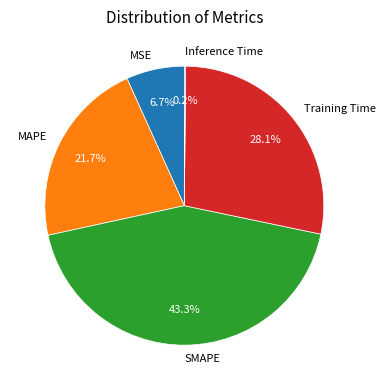

Does any single category account for the majority?

No